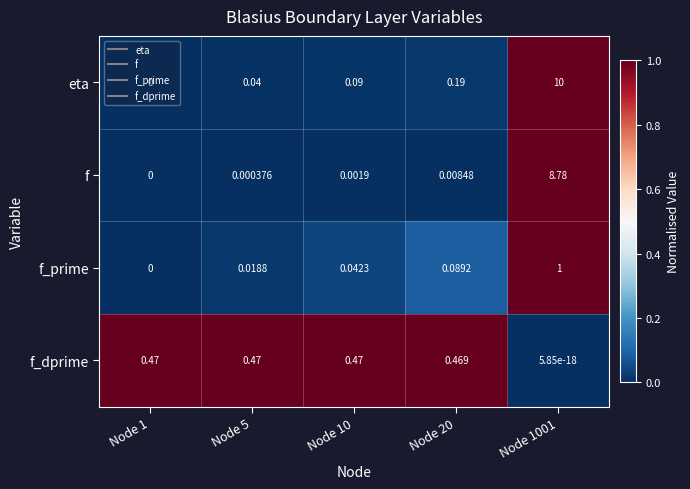

Which series has the widest spread of values?

eta